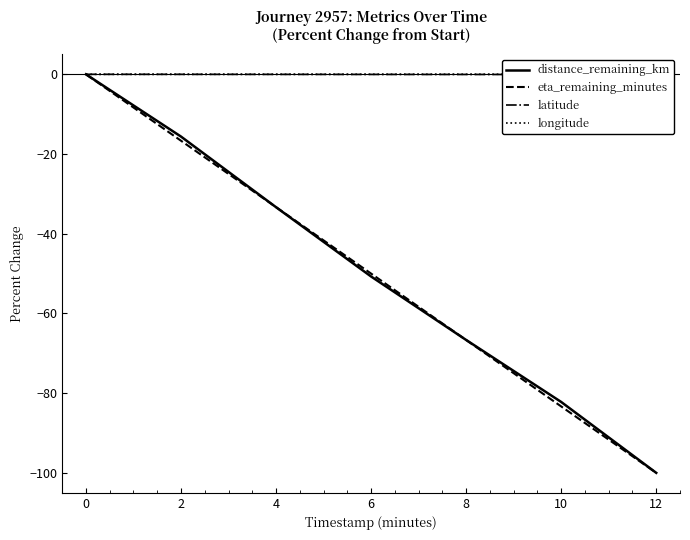

Reading left to right, list all the values displayed in this chart.

distance_remaining_km: 0.0	-15.6	-33.3	-50.7	-66.7	-82.2	-100.0
eta_remaining_minutes: 0.0	-16.7	-33.3	-50.0	-66.7	-83.3	-100.0
latitude: 0.0	-0.0	-0.0	-0.0	-0.0	-0.0	-0.1
longitude: 0.0	0.0	0.0	0.0	0.0	0.0	0.0